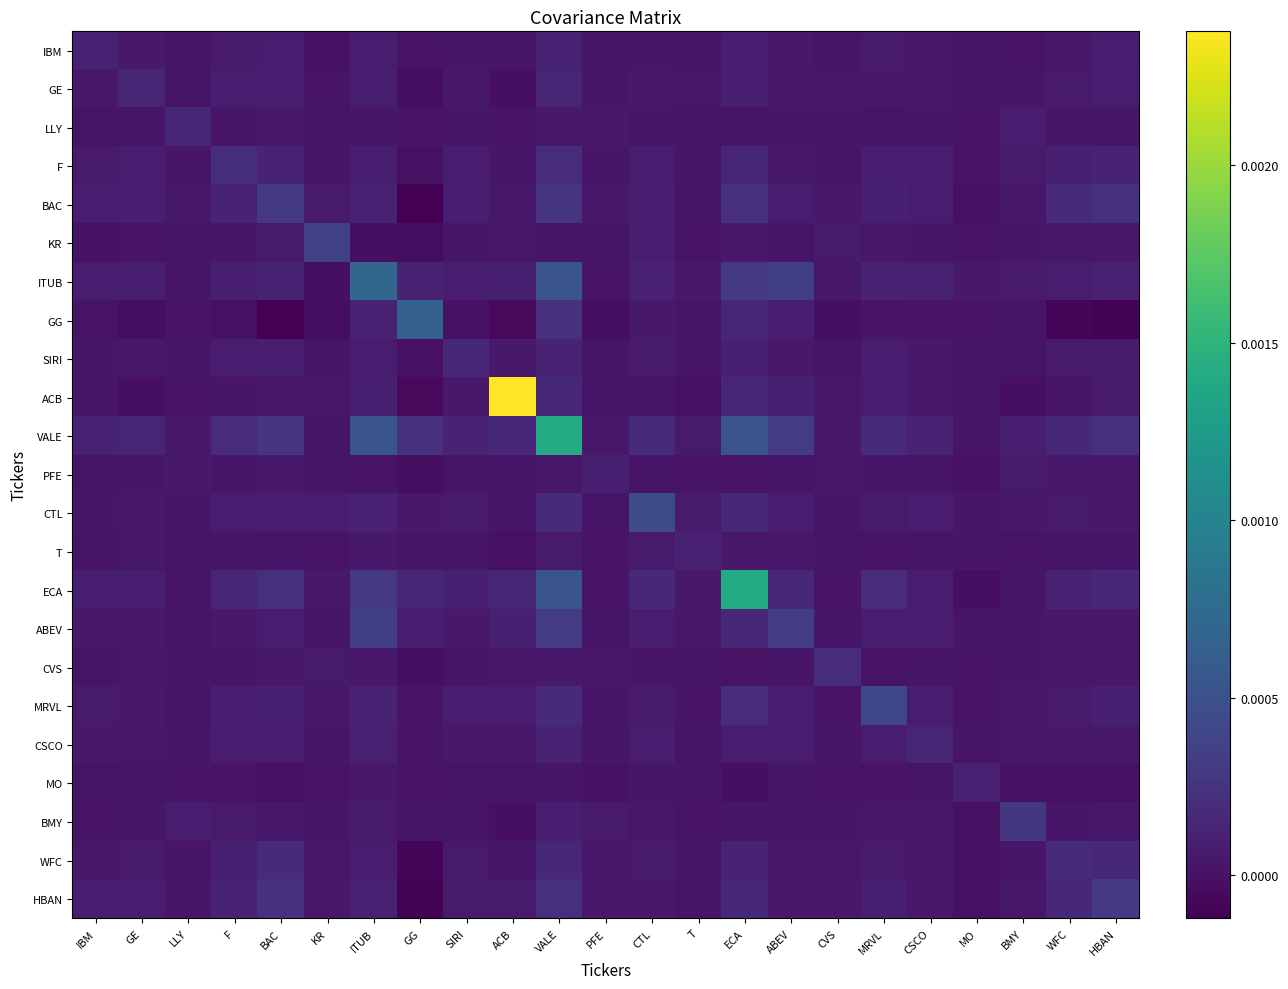

At which category is the sum across all series the highest?

VALE